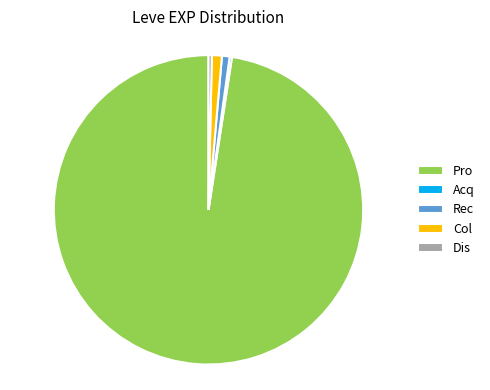

Does Dis represent more than half of the total?

No